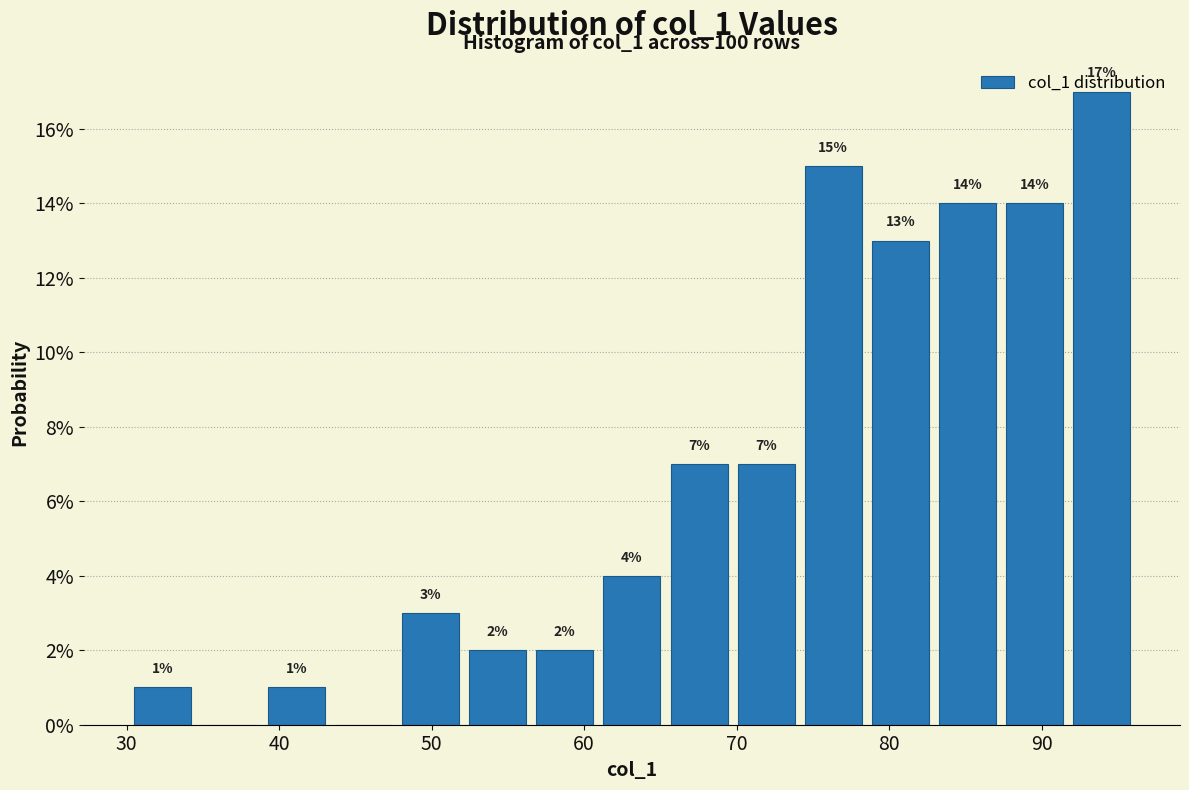

Over which range of the x-axis is the bar tallest?

92 to 96